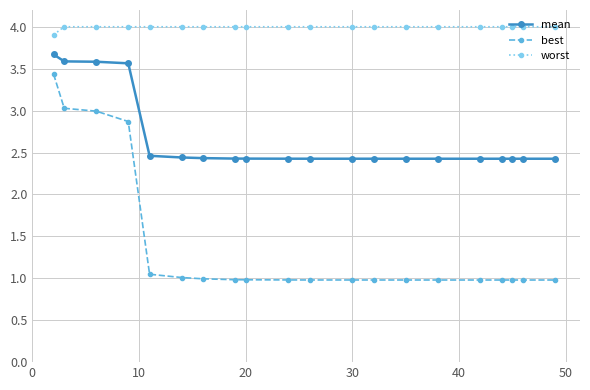

True or false: worst and mean intersect in this chart.

False